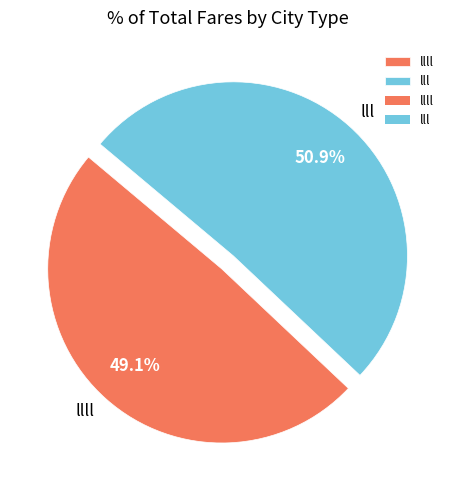

Combined, what portion of the pie is llll and lll?

100.0%